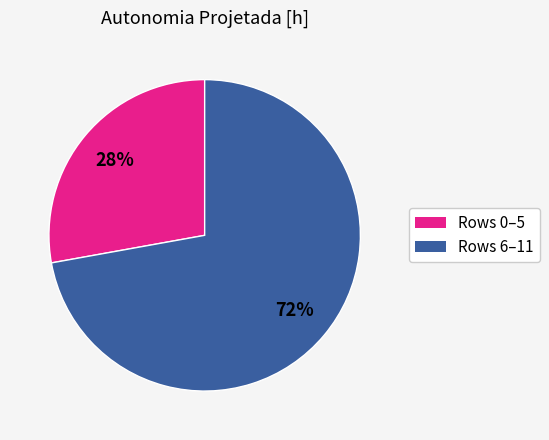

How many slices are in this pie chart?

2